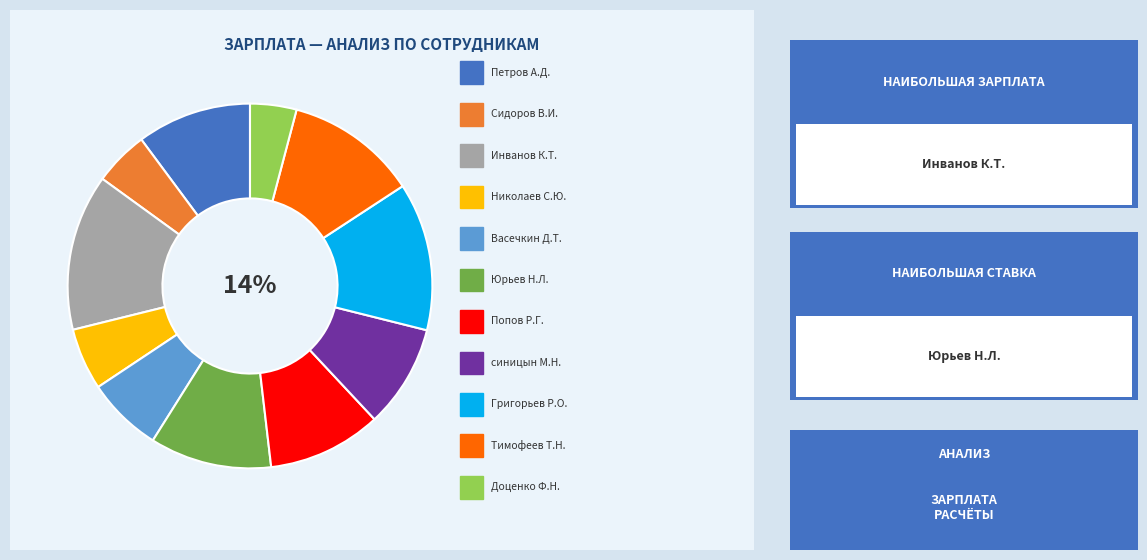

True or false: Инванов К.Т. accounts for 1% of the total.

False